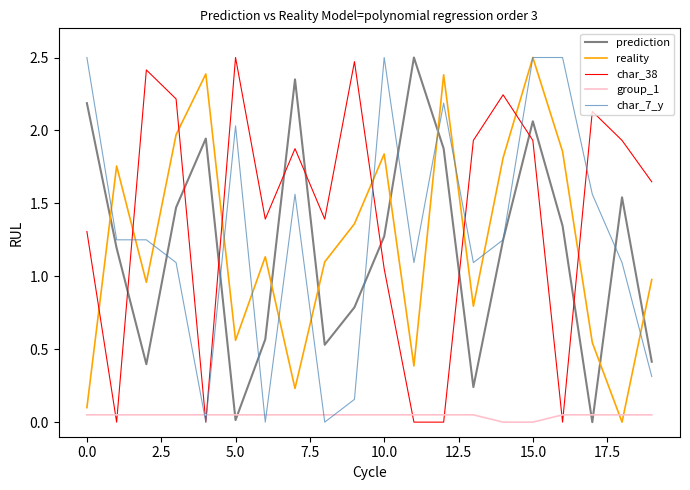

How many lines are shown in the chart?

5